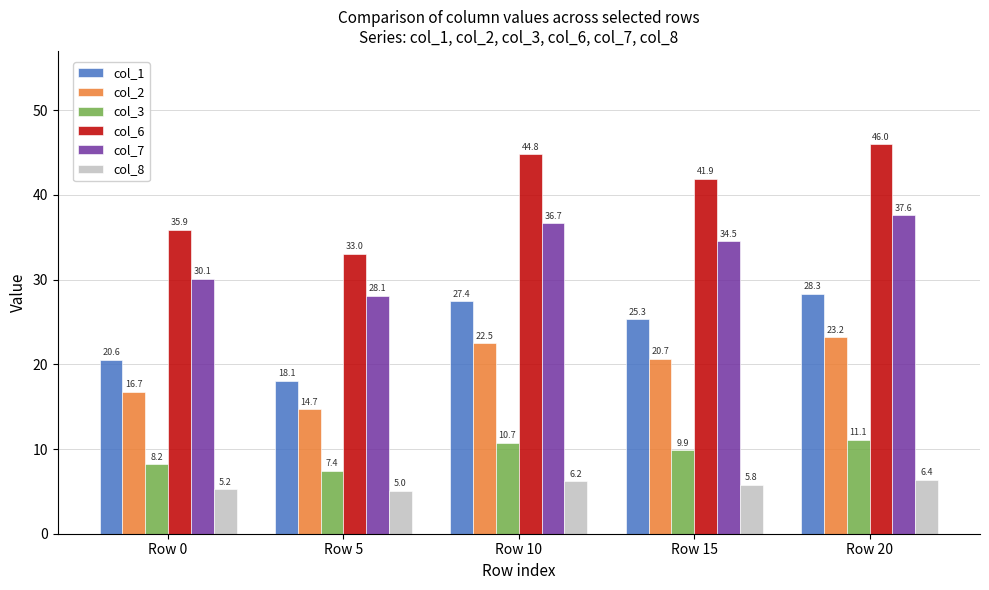

Reading left to right, extract all data points from this chart.

col_1: Row 0=20.6	Row 5=18.1	Row 10=27.4	Row 15=25.3	Row 20=28.3
col_2: Row 0=16.7	Row 5=14.7	Row 10=22.5	Row 15=20.7	Row 20=23.2
col_3: Row 0=8.2	Row 5=7.4	Row 10=10.7	Row 15=9.9	Row 20=11.1
col_6: Row 0=35.9	Row 5=33.0	Row 10=44.8	Row 15=41.9	Row 20=46.0
col_7: Row 0=30.1	Row 5=28.1	Row 10=36.7	Row 15=34.5	Row 20=37.6
col_8: Row 0=5.2	Row 5=5.0	Row 10=6.2	Row 15=5.8	Row 20=6.4